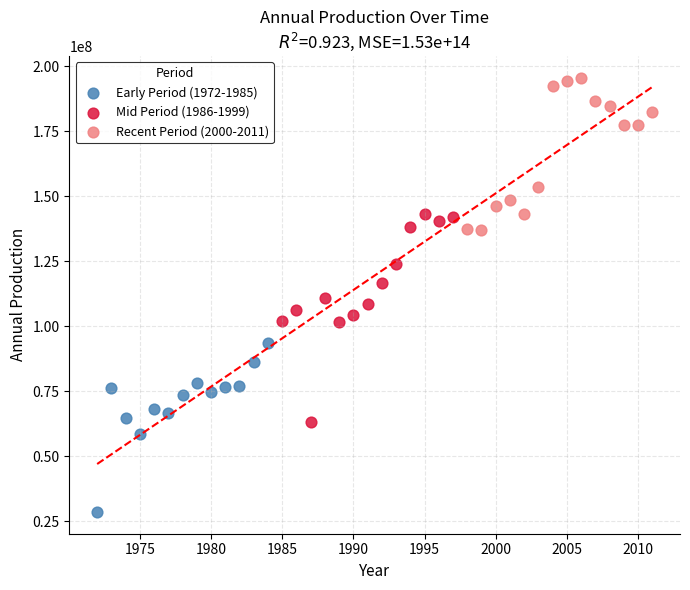

Which series reaches the maximum Y coordinate?

Recent Period (2000-2011)